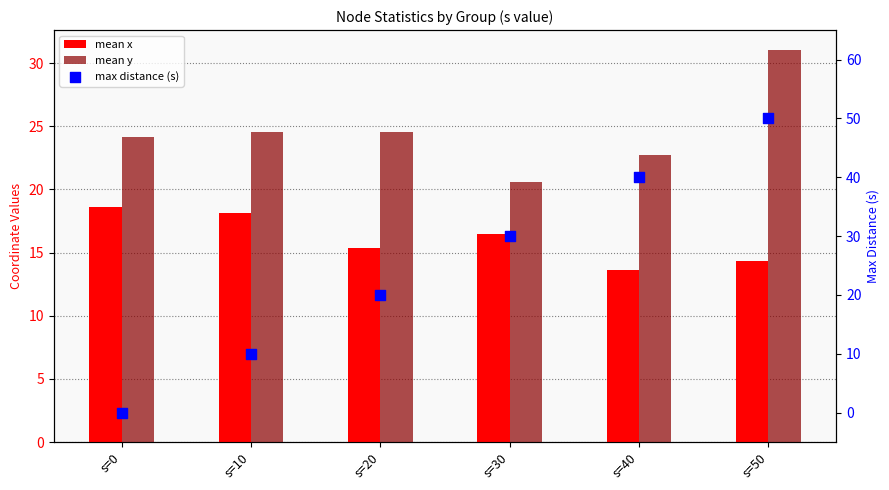

Which series reaches the maximum Y coordinate?

max distance (s)